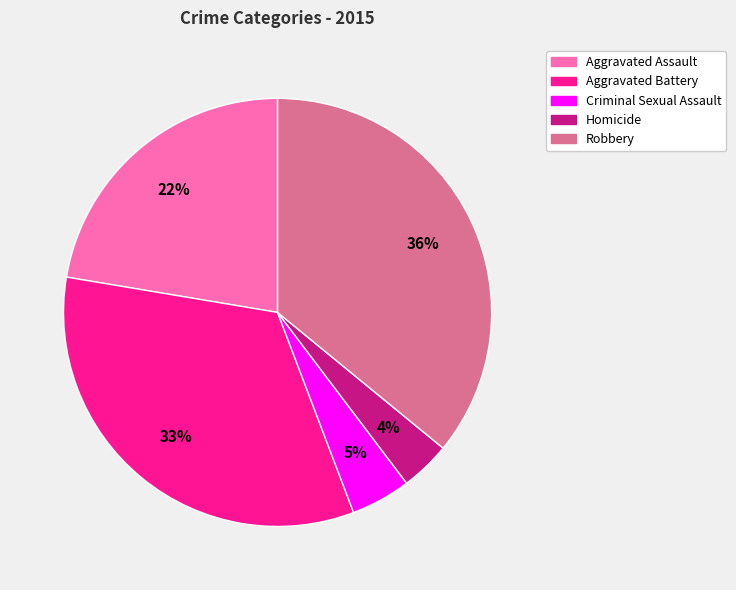

Which slice is the largest?

Robbery